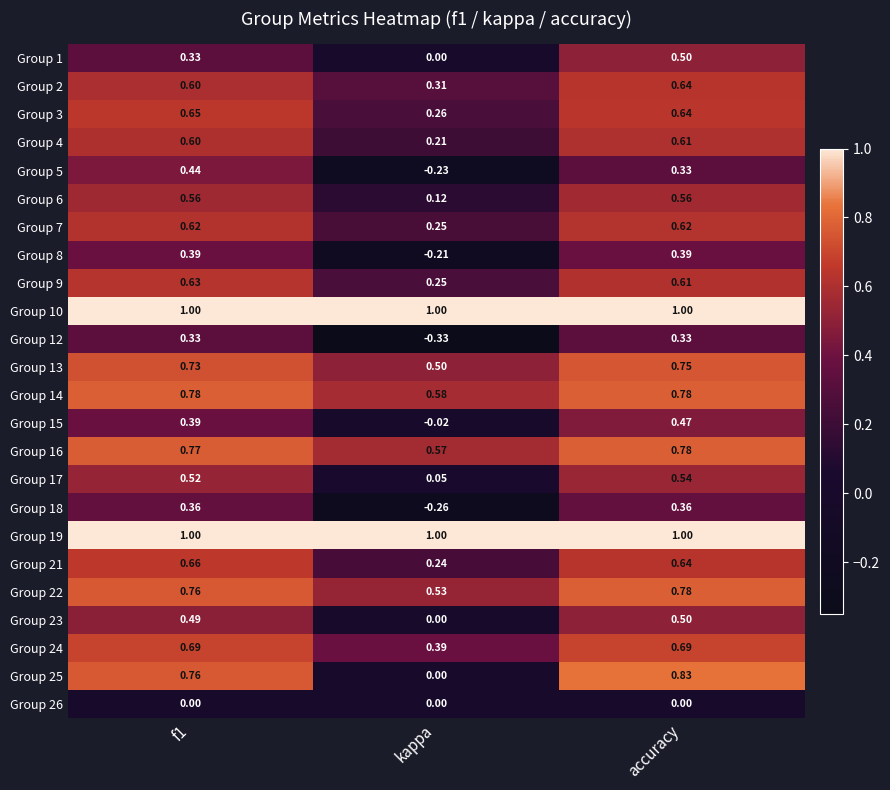

Is the value of Group 2 at kappa greater than the value of Group 15 at f1?

No